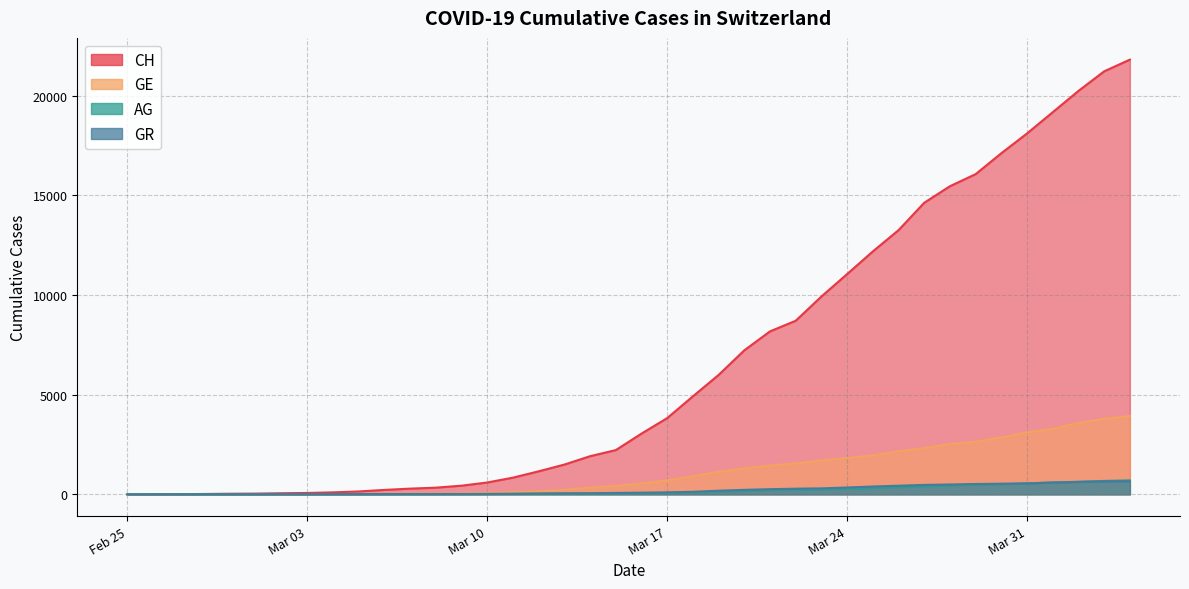

Which series has the largest range (max minus min)?

CH